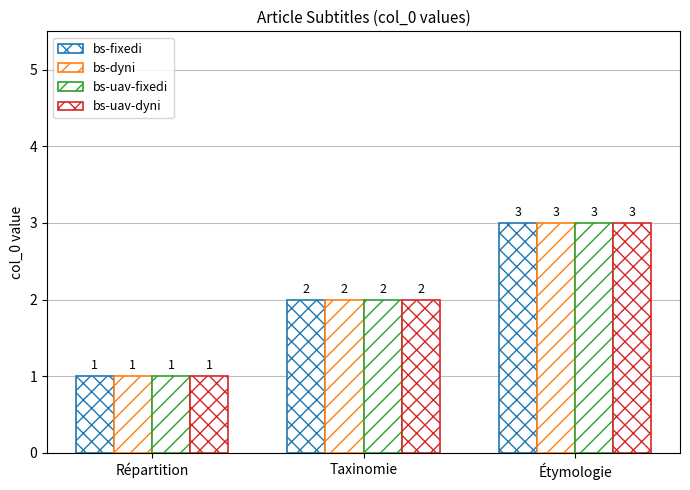

Count the bs-uav-dyni values in the range 1 to 3.

3